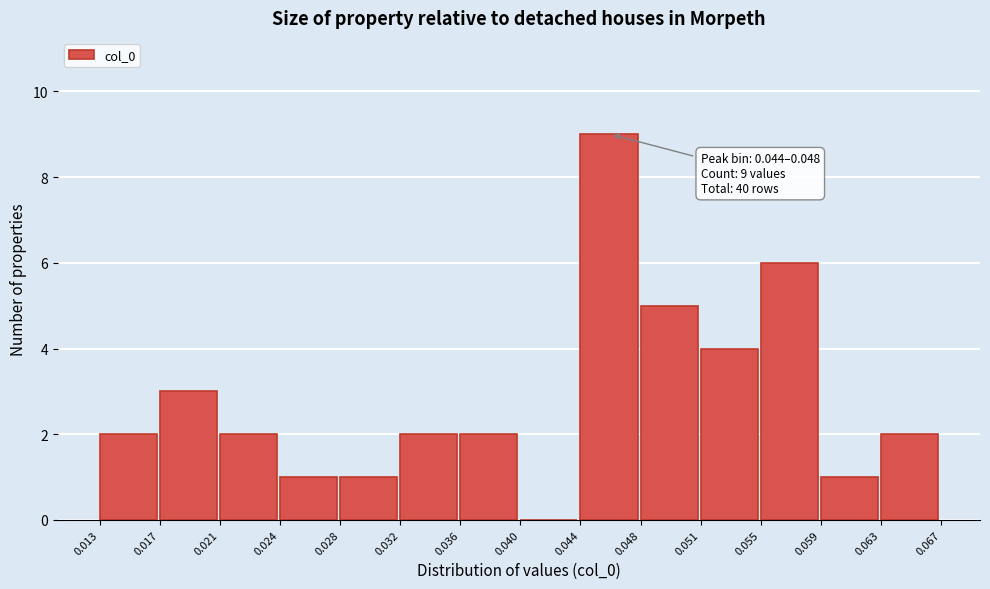

Which range on the x-axis has the tallest bar?

0.044 to 0.048